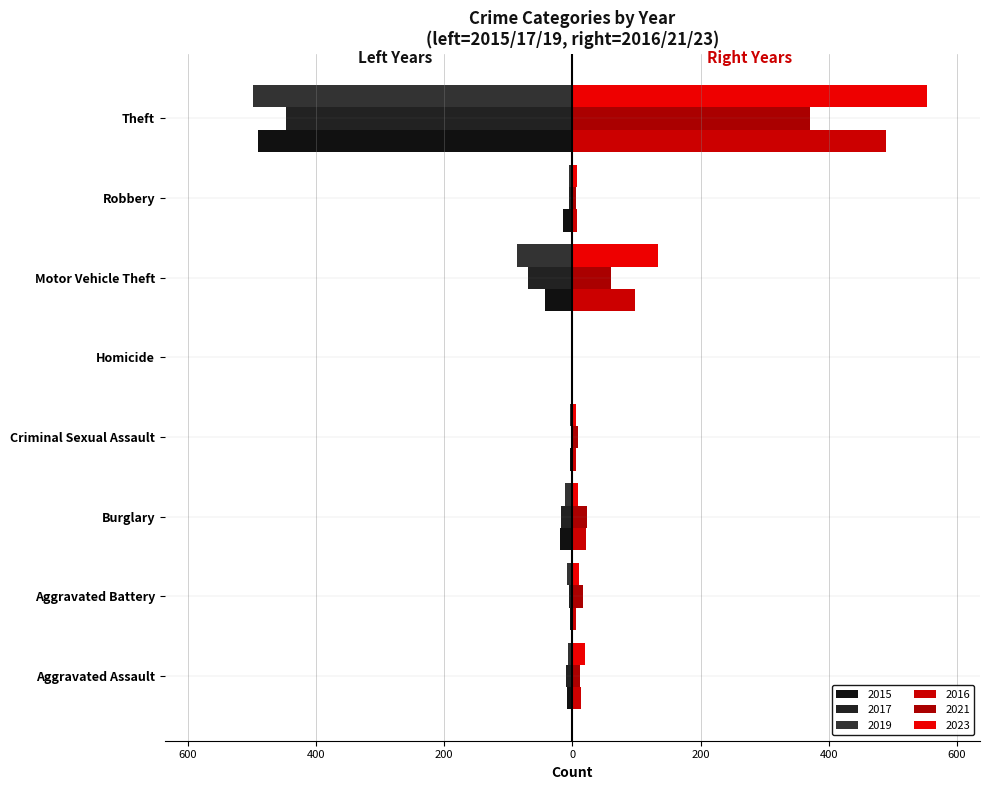

At how many categories does at least one series exceed 193?

1